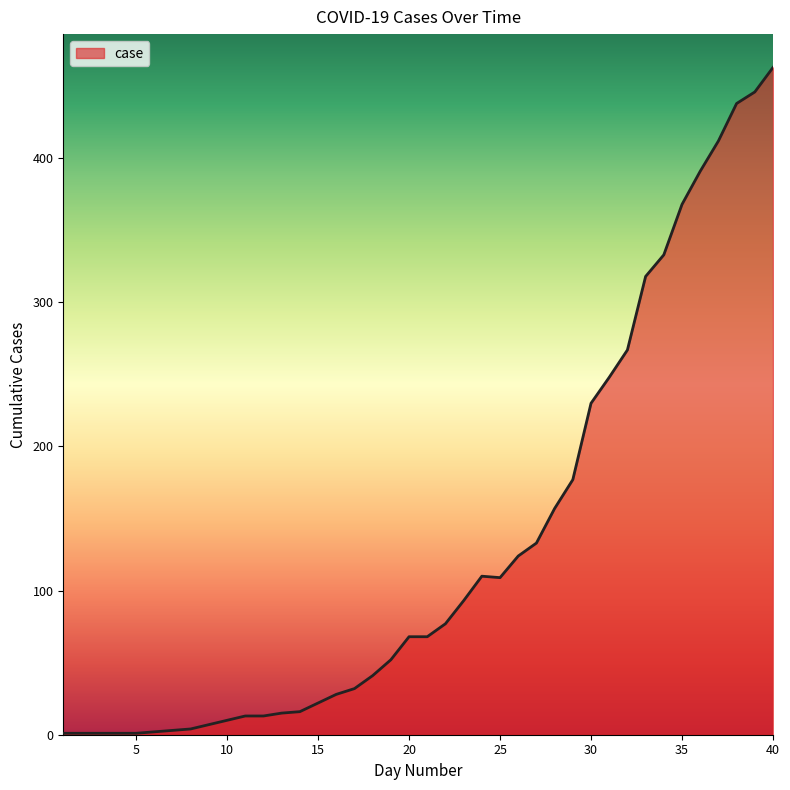

How many lines are shown in the chart?

1